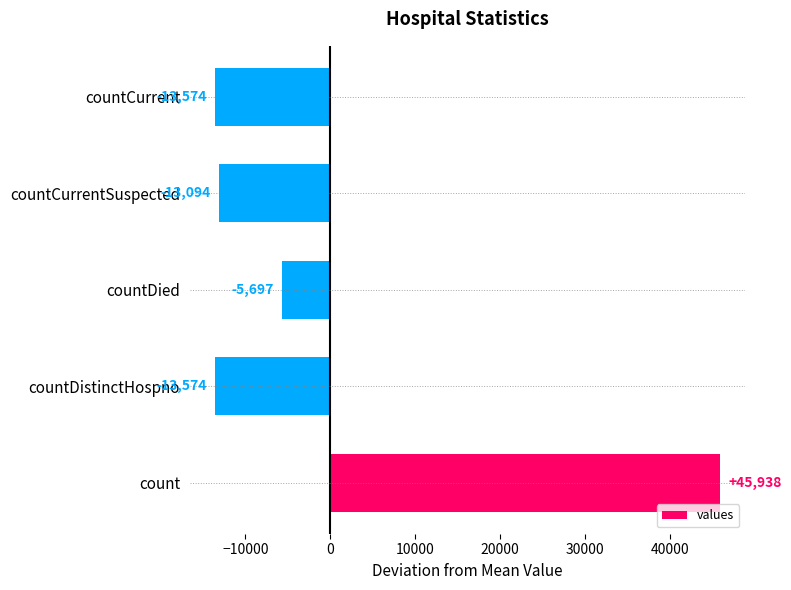

What is the smallest value displayed?

-13573.8